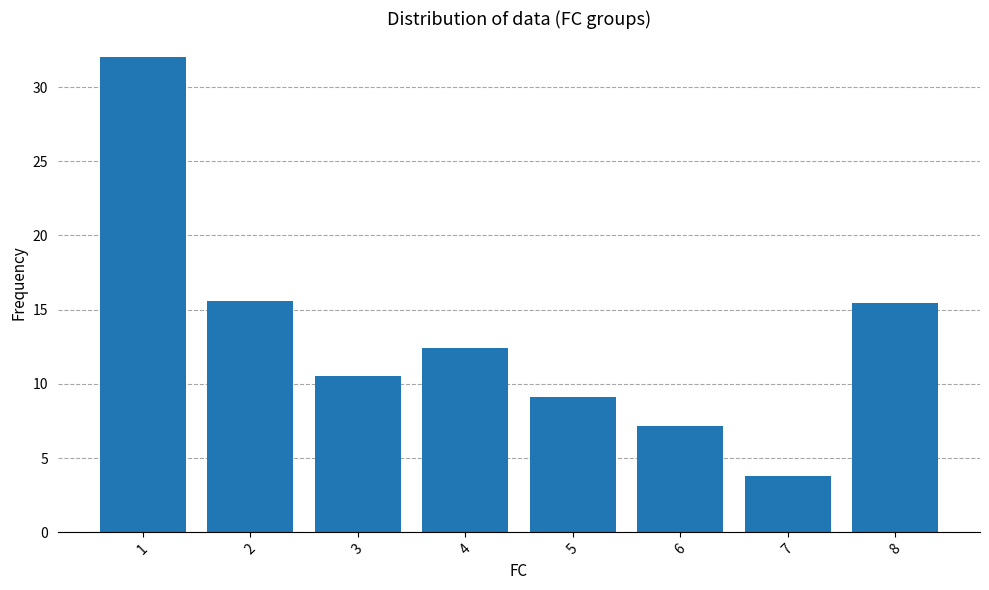

At which label does the data first exceed 12?

1